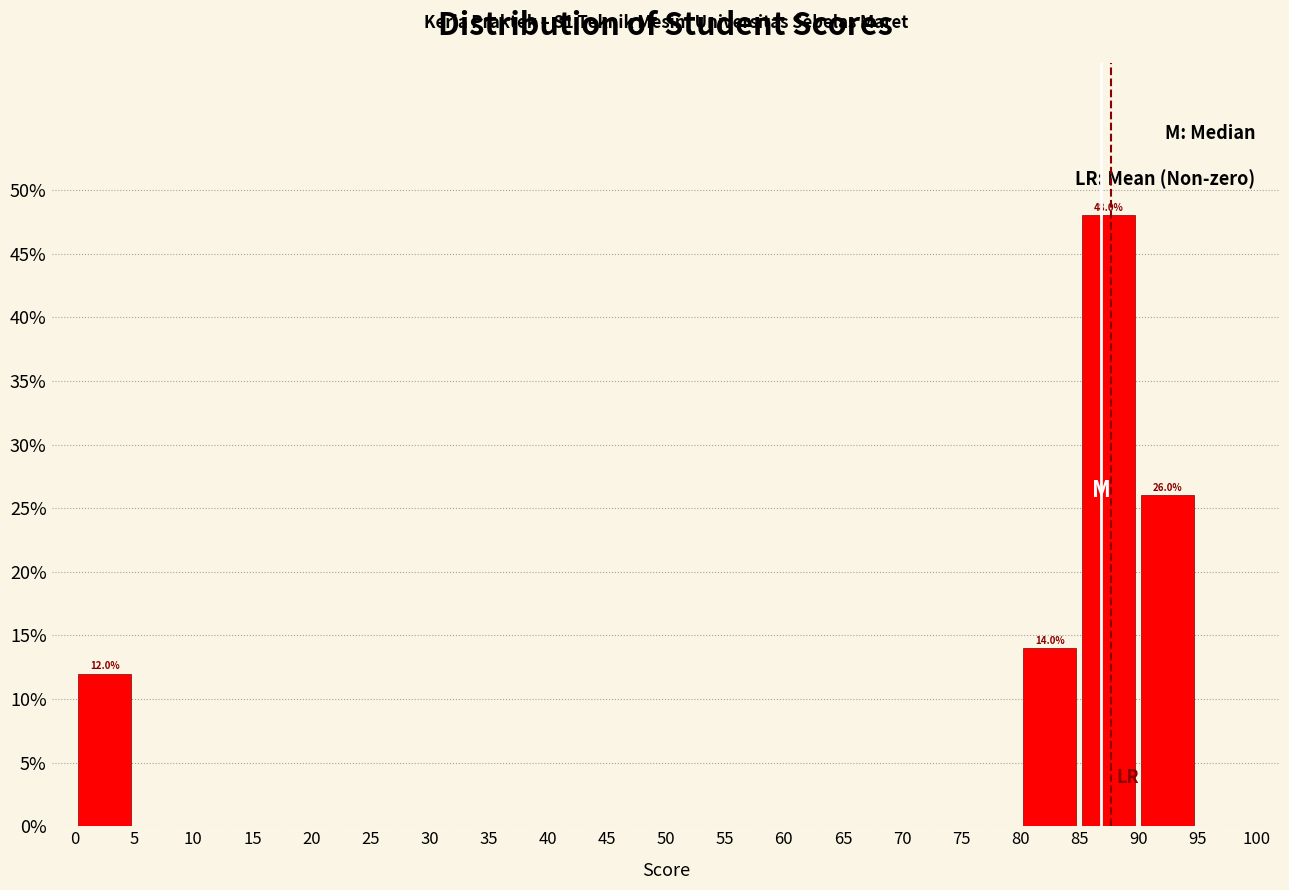

Over which range of the x-axis is the bar tallest?

85 to 90